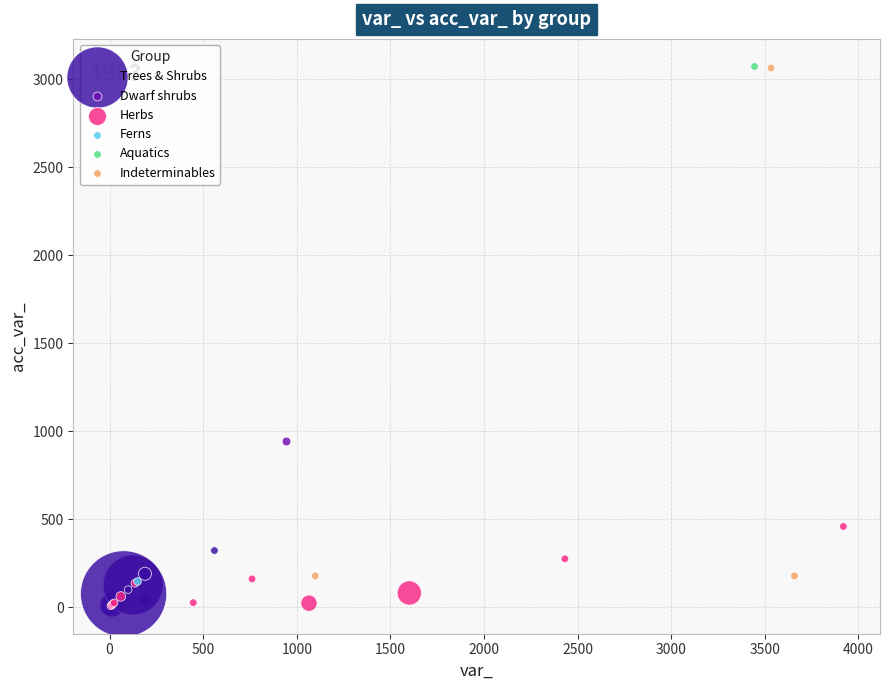

What are all the series names shown in the legend?

Trees & Shrubs, Dwarf shrubs, Herbs, Ferns, Aquatics, Indeterminables